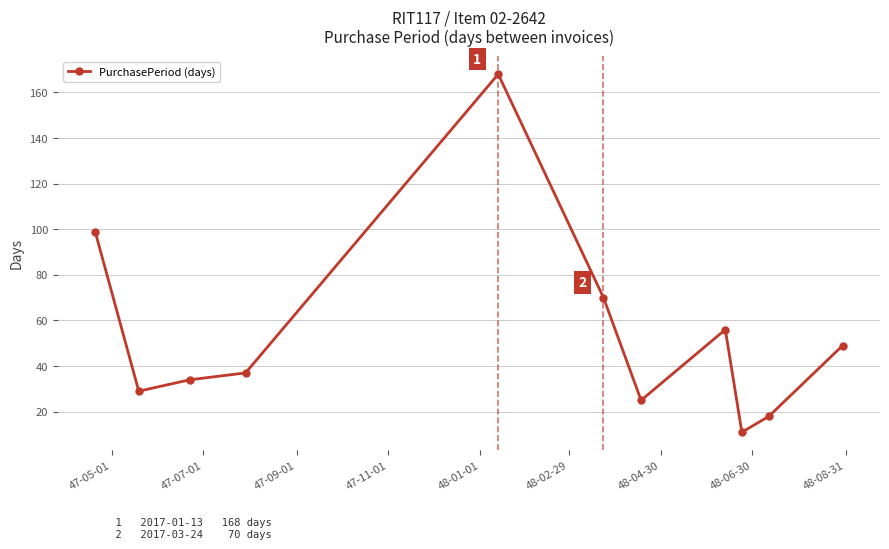

What is the sum of all values?

596